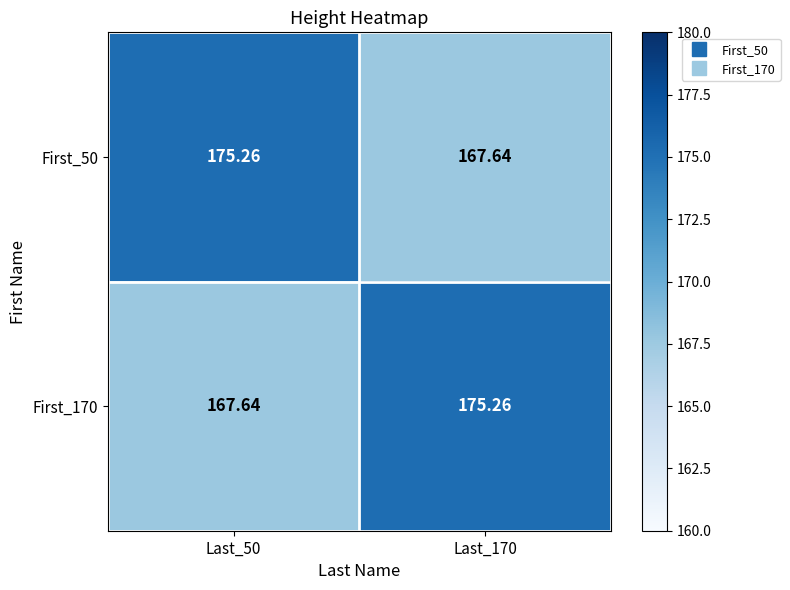

How many data points in First_50 are less than 175?

1